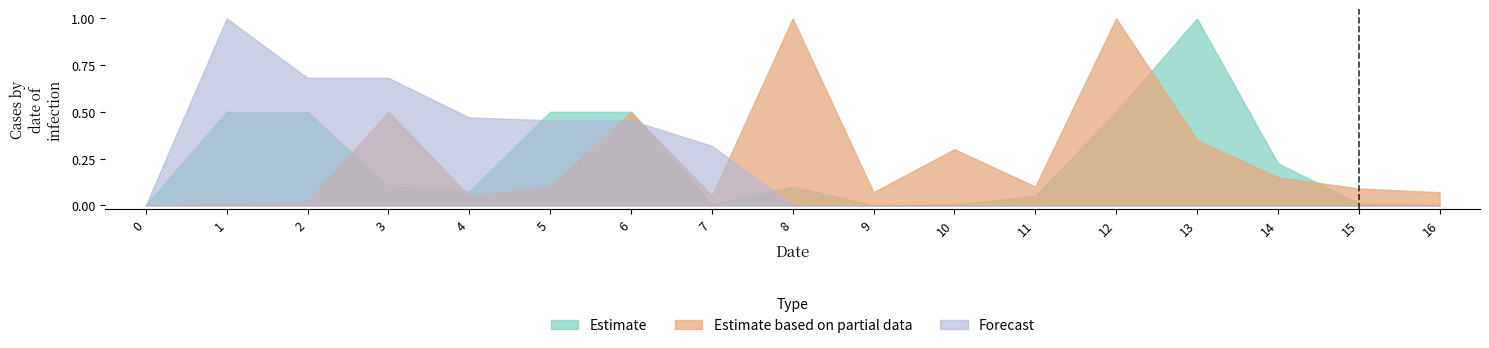

True or false: Estimate based on partial data has a value of 0.3 at 3.

False